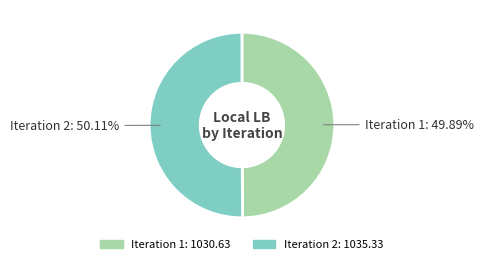

Is there a majority slice in this chart?

Yes